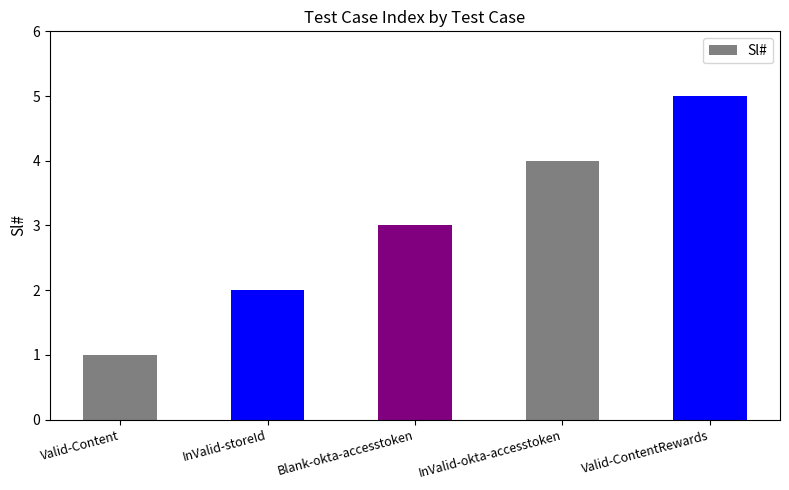

Reading left to right, transcribe all the data shown in this chart.

Valid-Content=1	InValid-storeId=2	Blank-okta-accesstoken=3	InValid-okta-accesstoken=4	Valid-ContentRewards=5